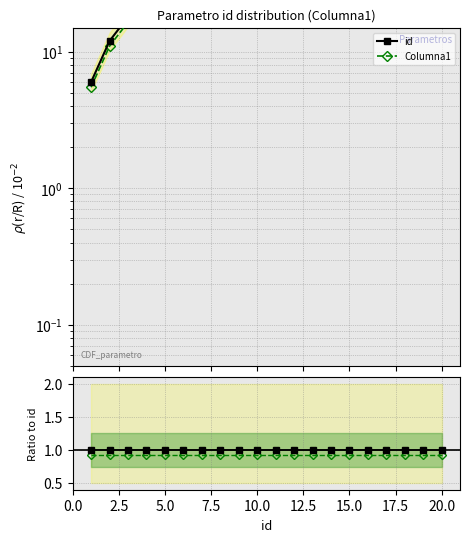

What is the smallest value displayed?

0.9